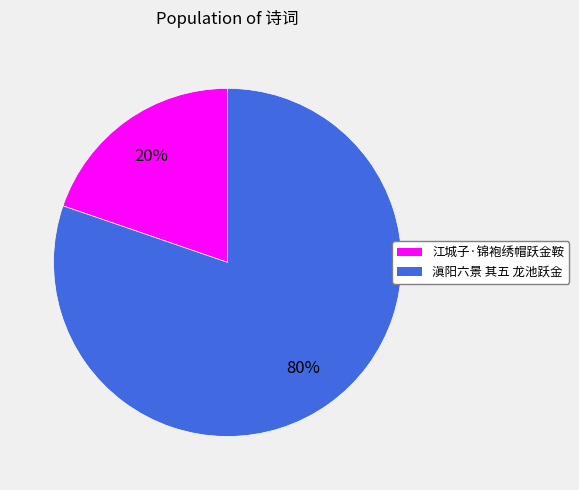

Do 滇阳六景 其五 龙池跃金 and 江城子·锦袍绣帽跃金鞍 together represent more than half of the pie?

Yes